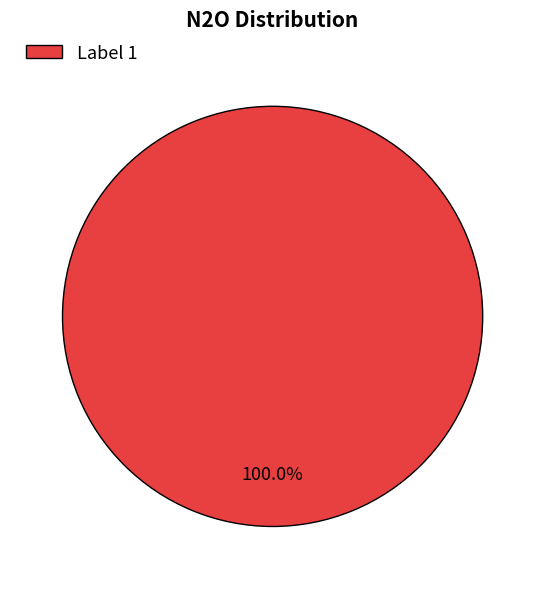

How many slices are in this pie chart?

1